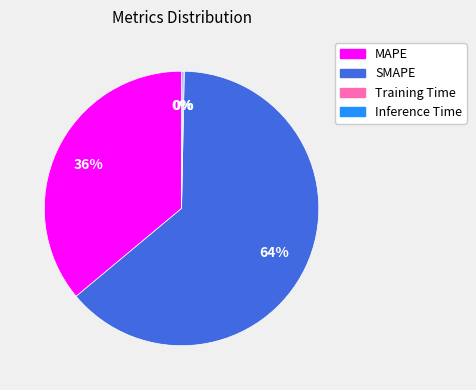

Is the sum of MAPE and SMAPE greater than half?

Yes